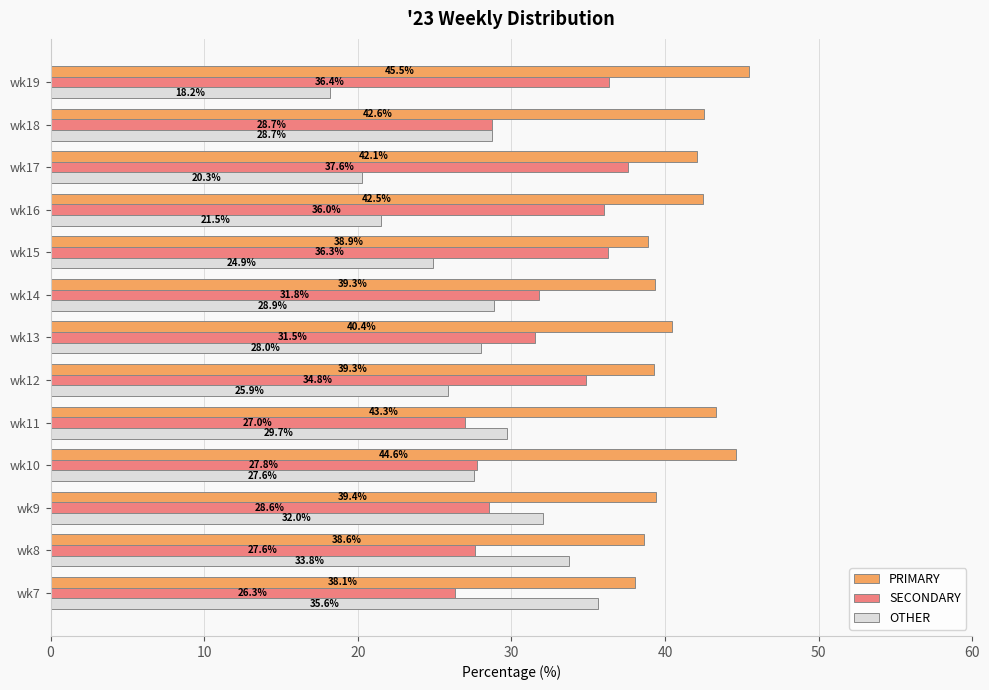

List the labels in order of SECONDARY value, smallest first.

wk7, wk11, wk8, wk10, wk9, wk18, wk13, wk14, wk12, wk16, wk15, wk19, wk17